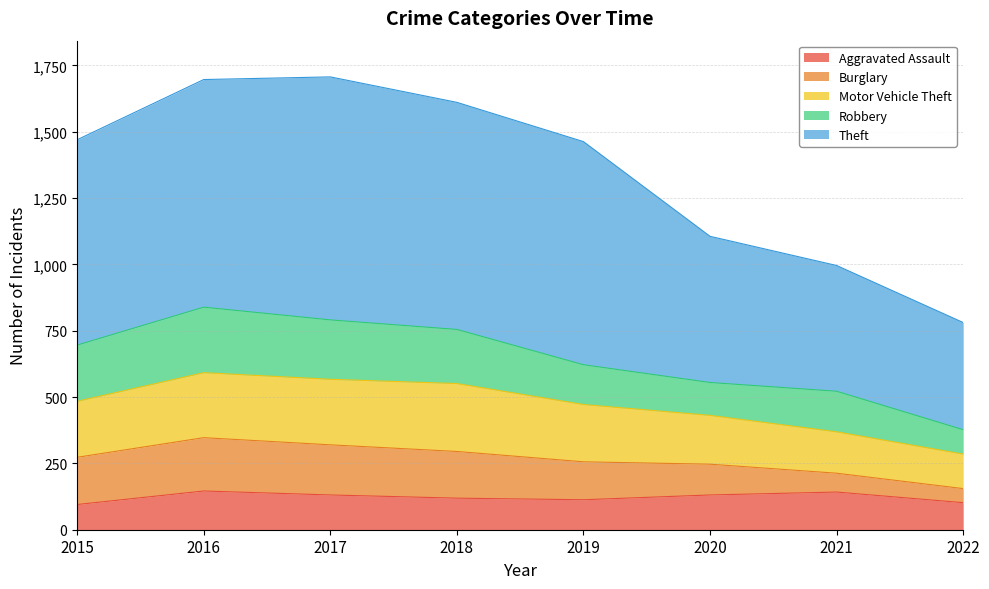

Which category has the highest value in the Robbery series?

2016